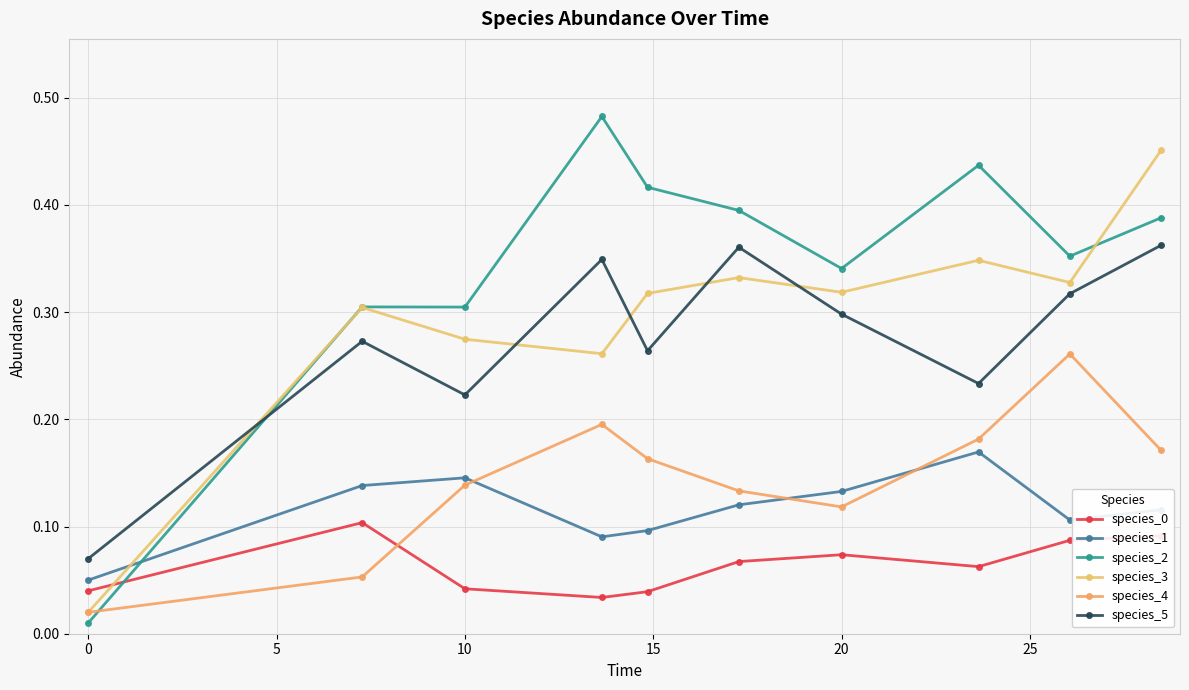

How many interior local peaks does the species_4 series have?

2